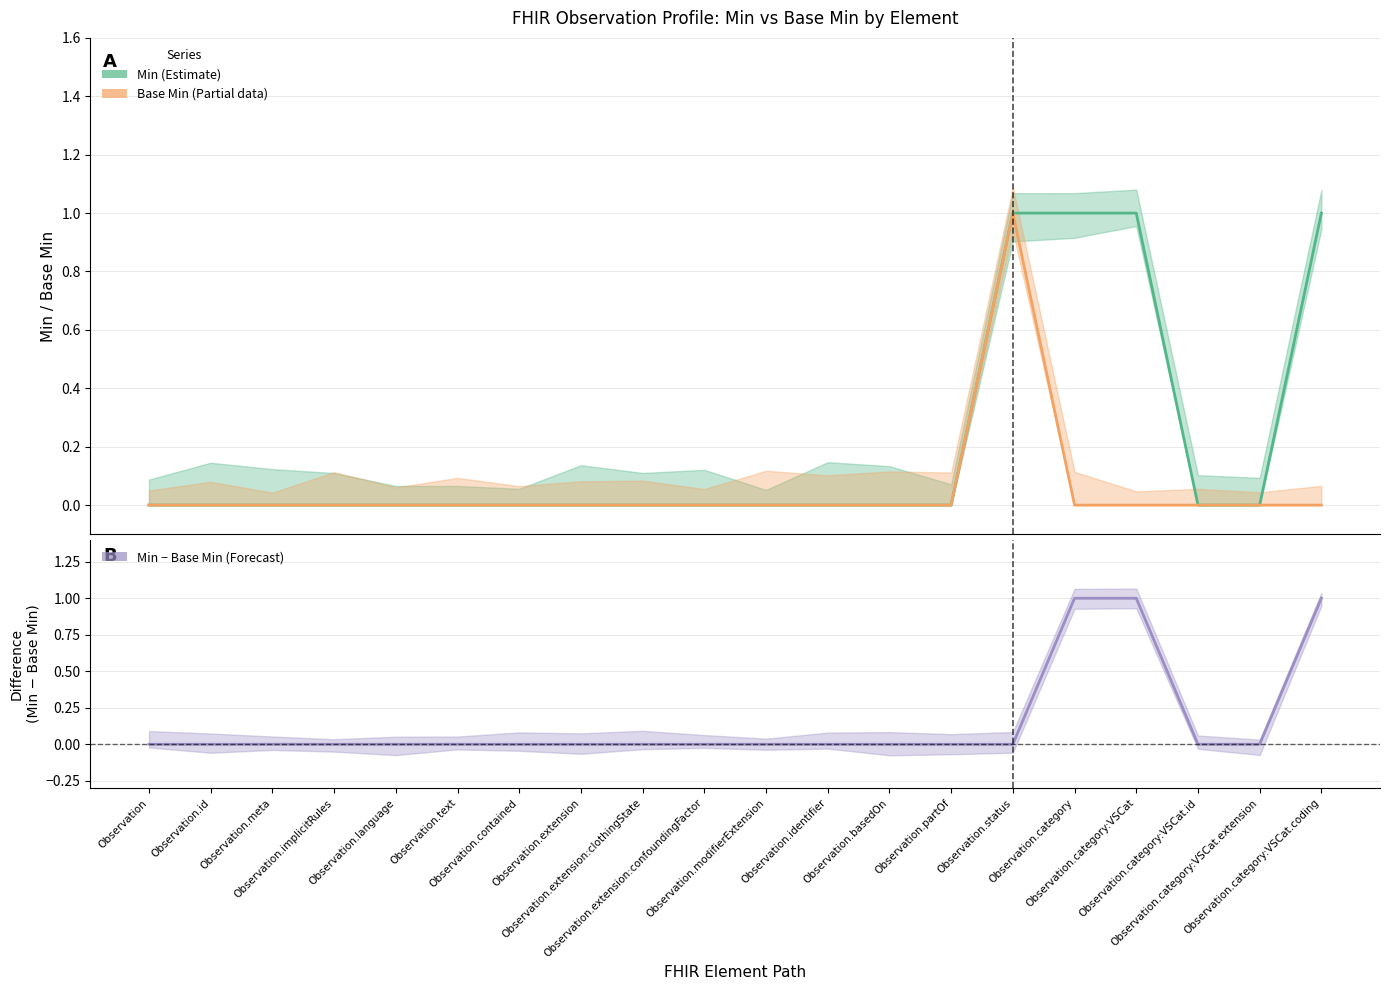

What is the label of the 2nd point from the right?

Observation.category:VSCat.extension